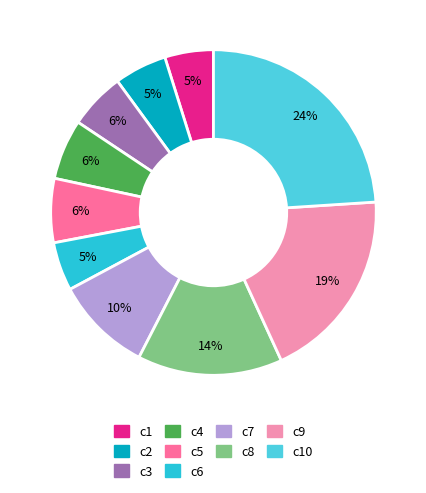

Is there a majority slice in this chart?

No